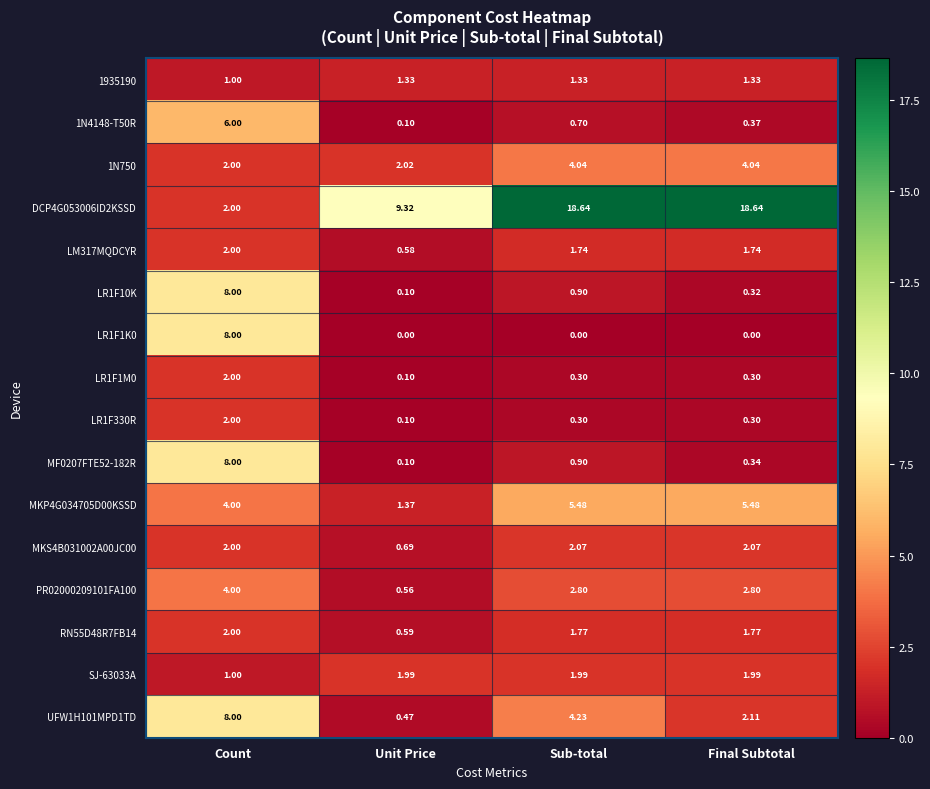

List the labels in order of MF0207FTE52-182R value, smallest first.

Unit Price, Final Subtotal, Sub-total, Count